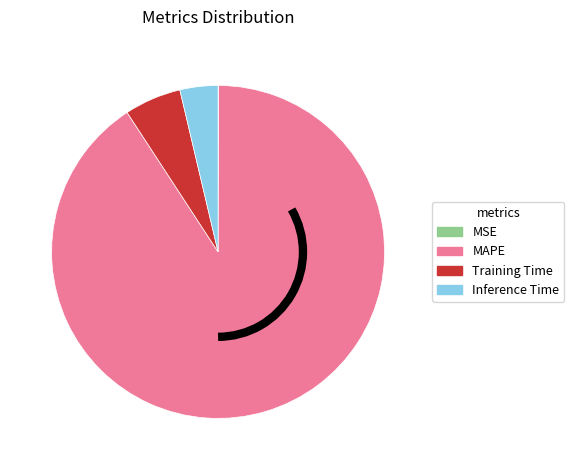

Approximately how many times larger is the value at MAPE compared to Training Time?

16.5